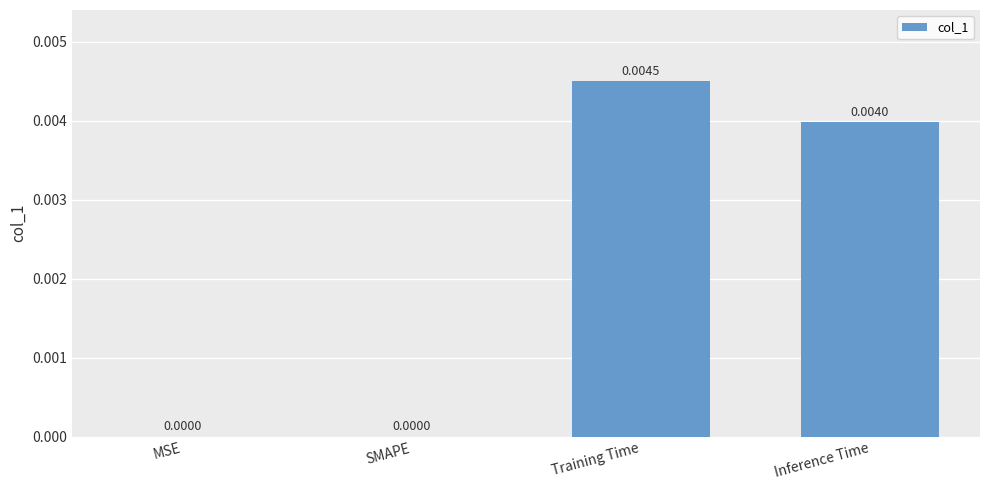

Between SMAPE and Training Time, which is larger?

Training Time